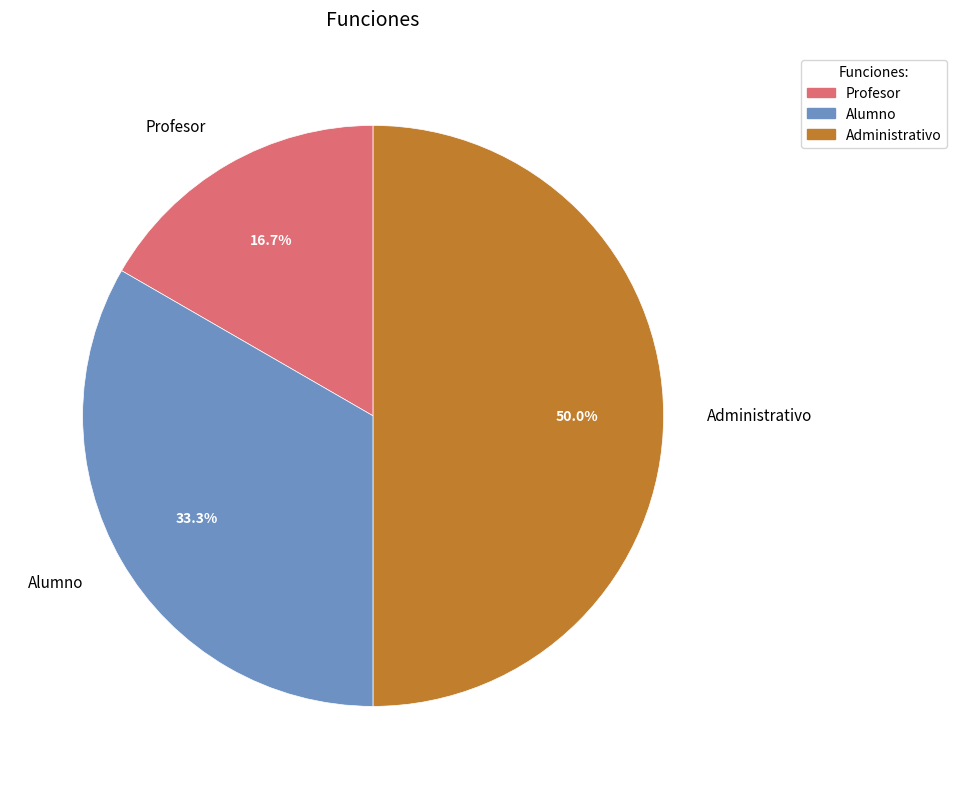

How many segments does this pie chart have?

3